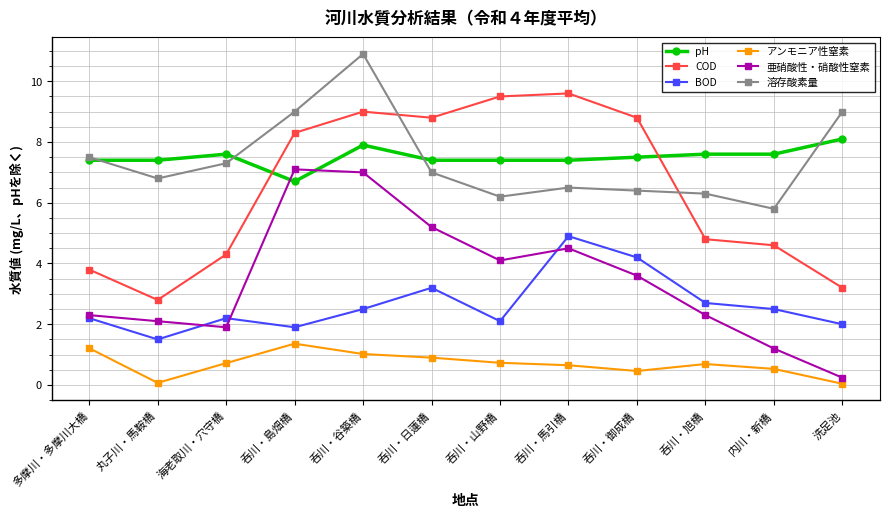

Which category has the lowest value in the BOD series?

丸子川・馬鞍橋